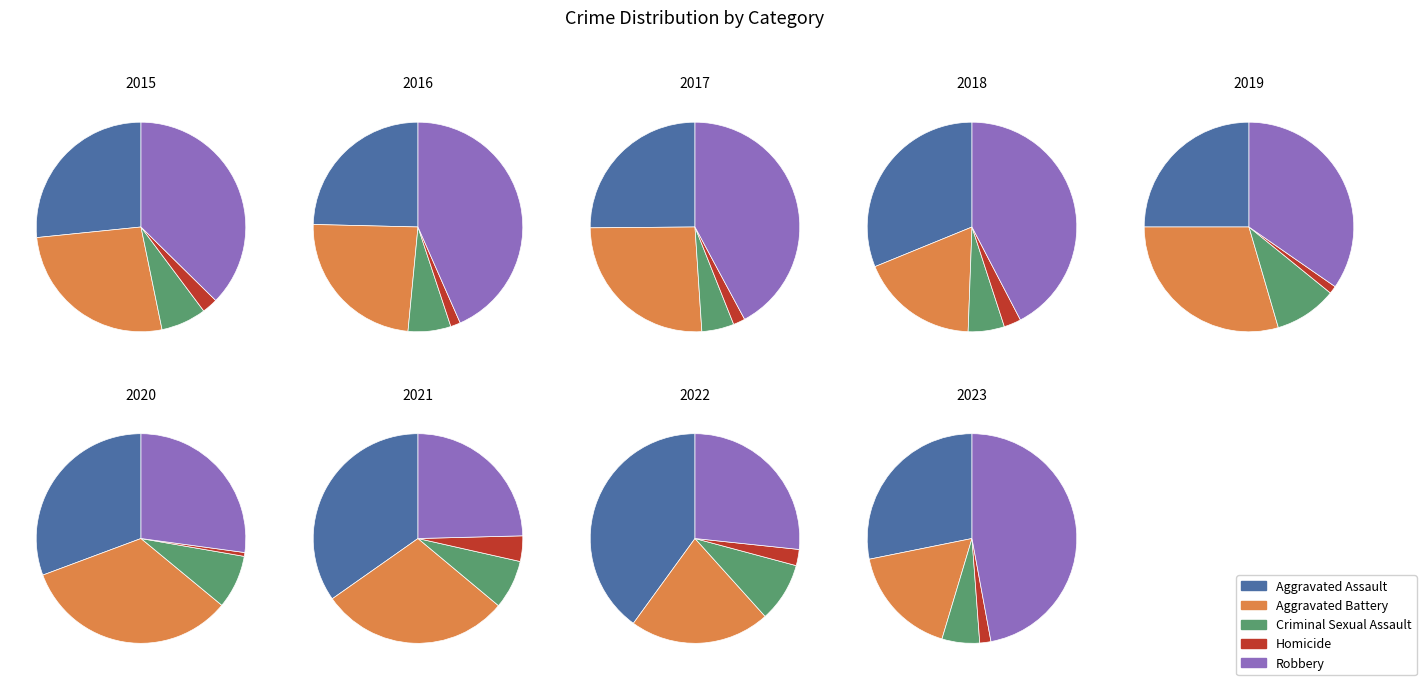

What is the difference between the highest and lowest values at 2019?

111